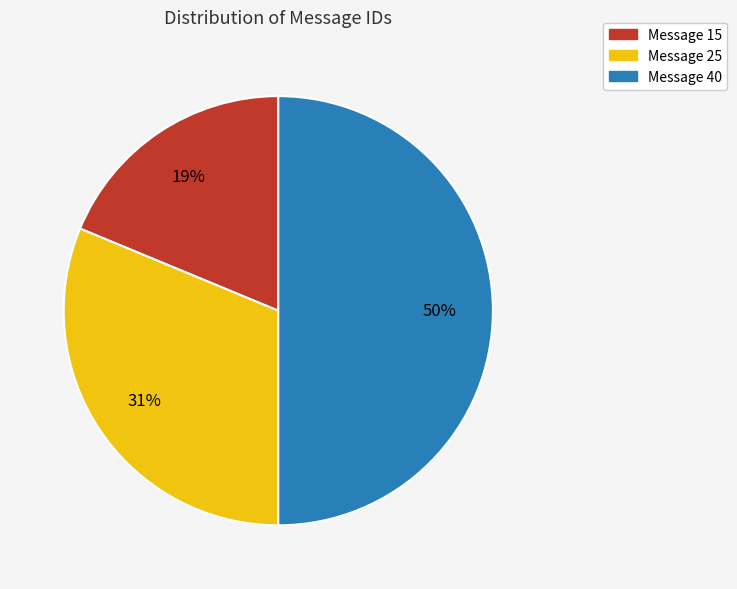

To the nearest percent, what is the combined percentage of Message 25 and Message 40?

81%